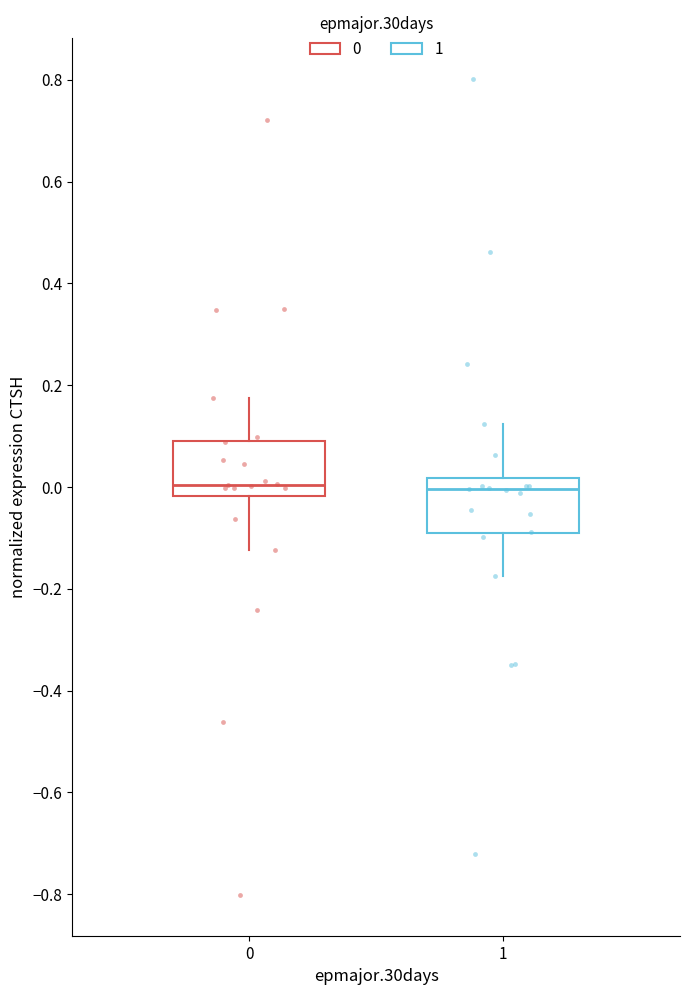

Reading left to right, read every box against the y-axis: the position of its median line, the range the box covers, and the ends of its whiskers. The values are not printed on the chart, so give them approximately, as read against the axis.

0: median 0.00, box -0.02 to 0.10, whiskers -0.12 to 0.18
1: median 0.00, box -0.10 to 0.02, whiskers -0.18 to 0.12